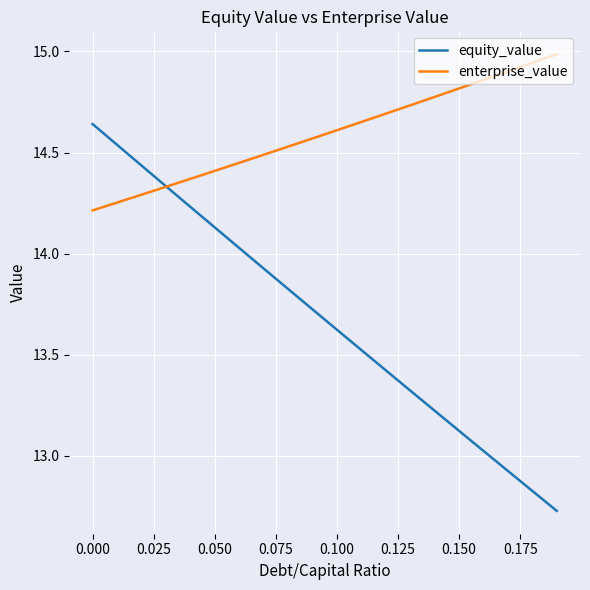

Which series has the largest range (max minus min)?

equity_value